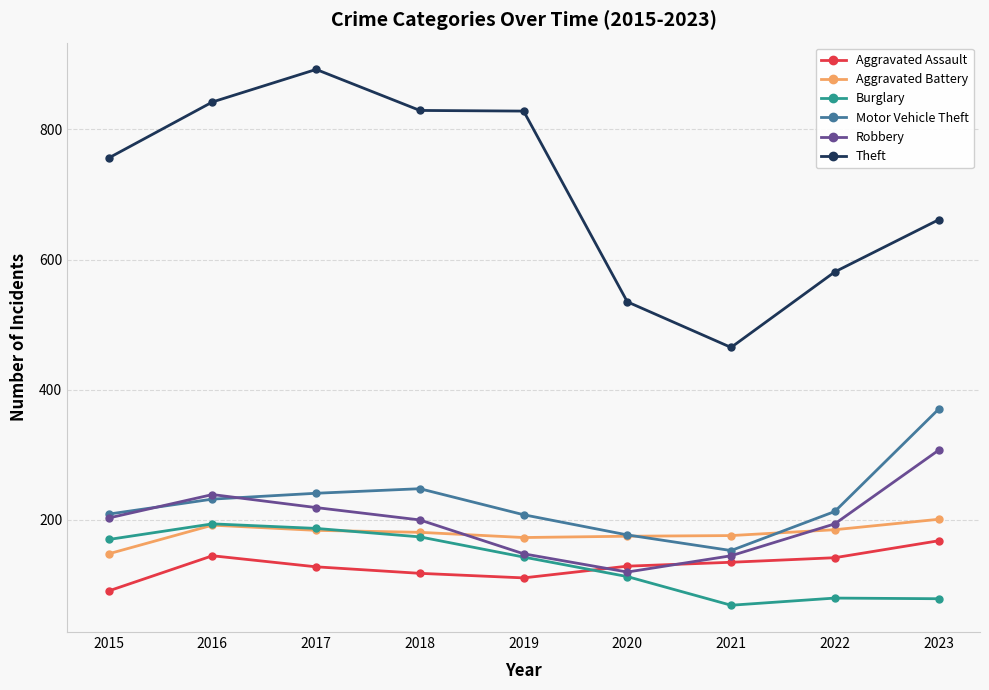

True or false: Robbery has a value of 112 at 2022.

False